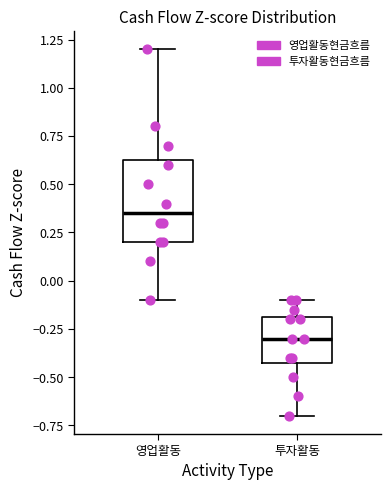

Reading left to right, read every box against the y-axis: the position of its median line, the range the box covers, and the ends of its whiskers. The values are not printed on the chart, so give them approximately, as read against the axis.

영업활동: median 0.35, box 0.20 to 0.65, whiskers -0.10 to 1.20
투자활동: median -0.30, box -0.40 to -0.20, whiskers -0.70 to -0.10